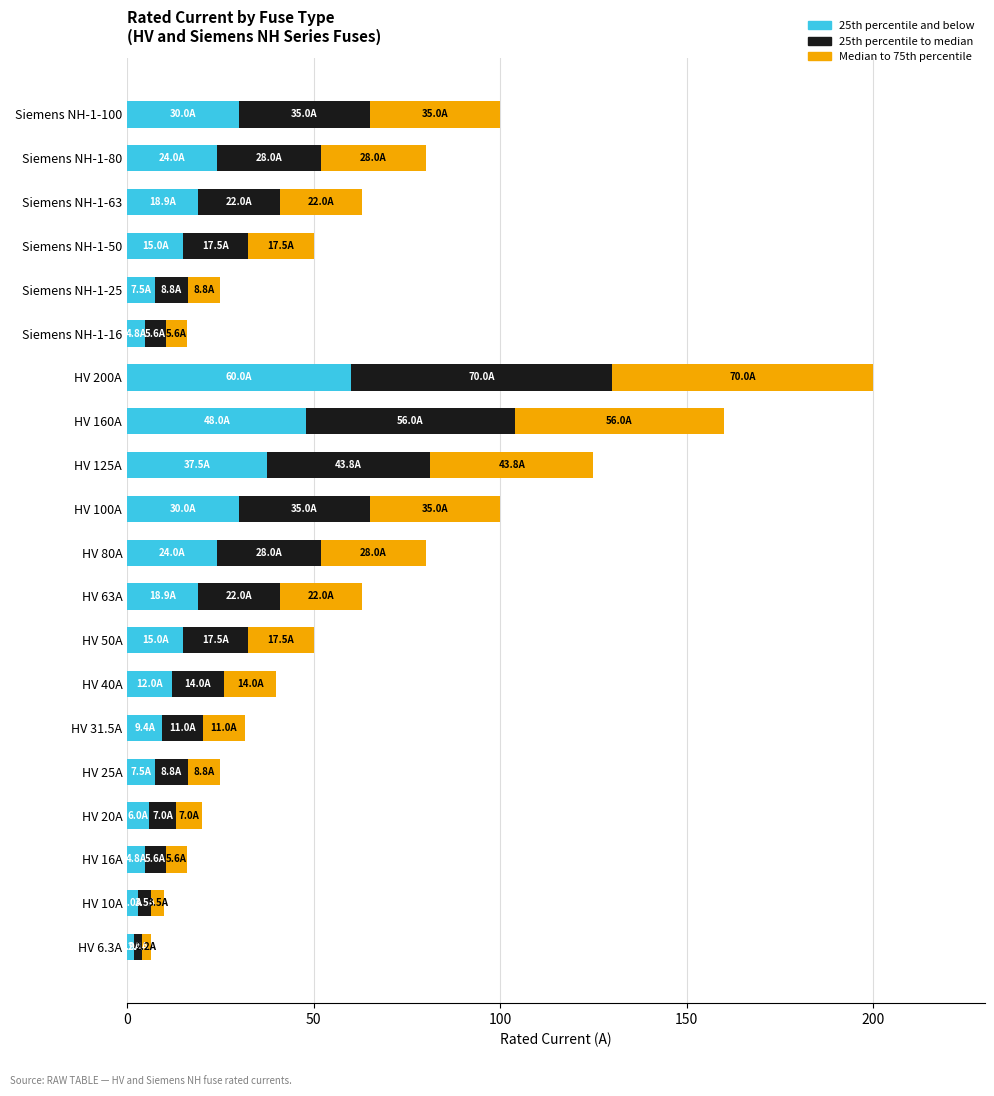

What is the total value across all series at HV 160A?

160.0